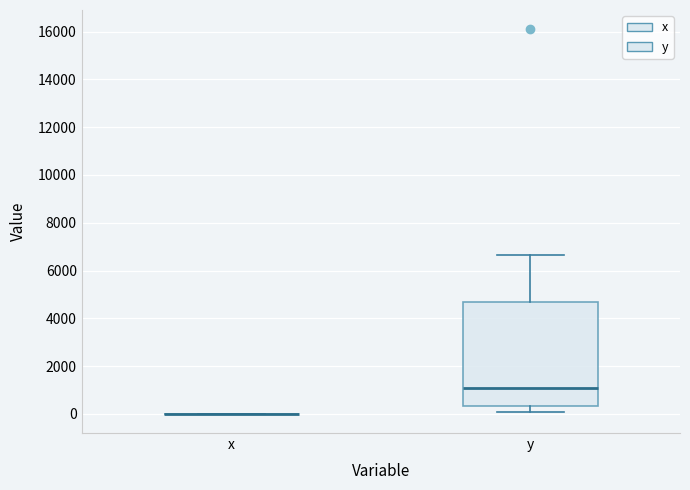

Where does the median line of the box for y sit on the y-axis? The values are not printed on the chart, so give them approximately, as read against the axis.

1000